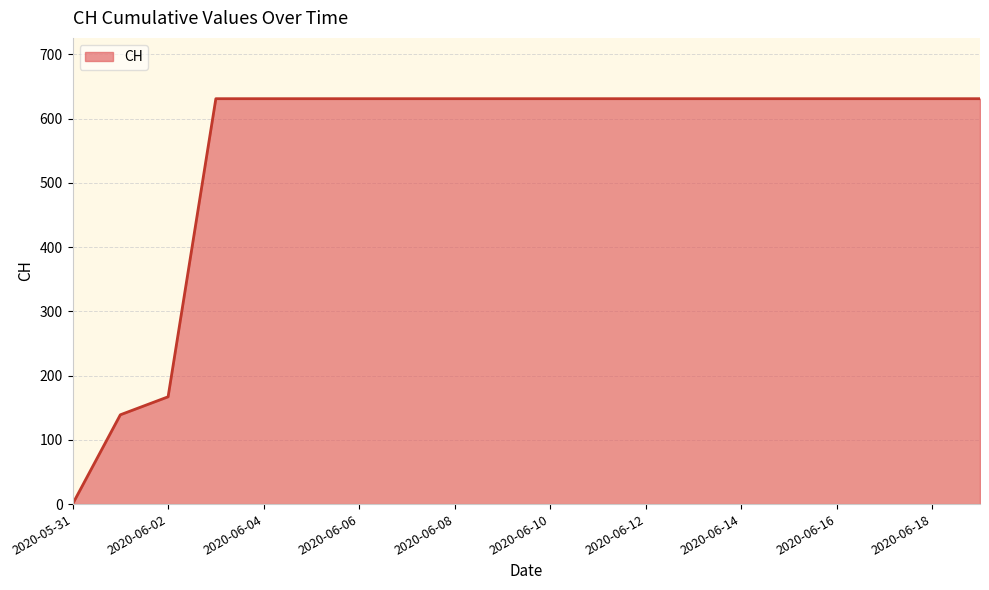

What is the greatest value displayed?

631